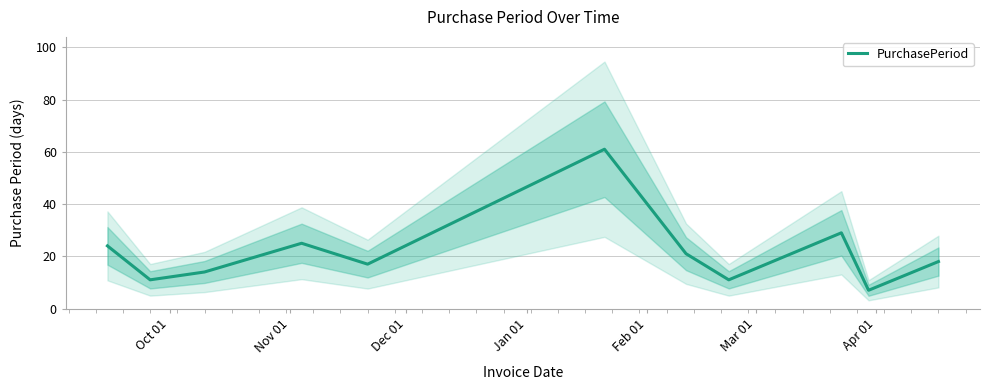

How many interior local peaks (higher than both neighbors) does the data have?

3